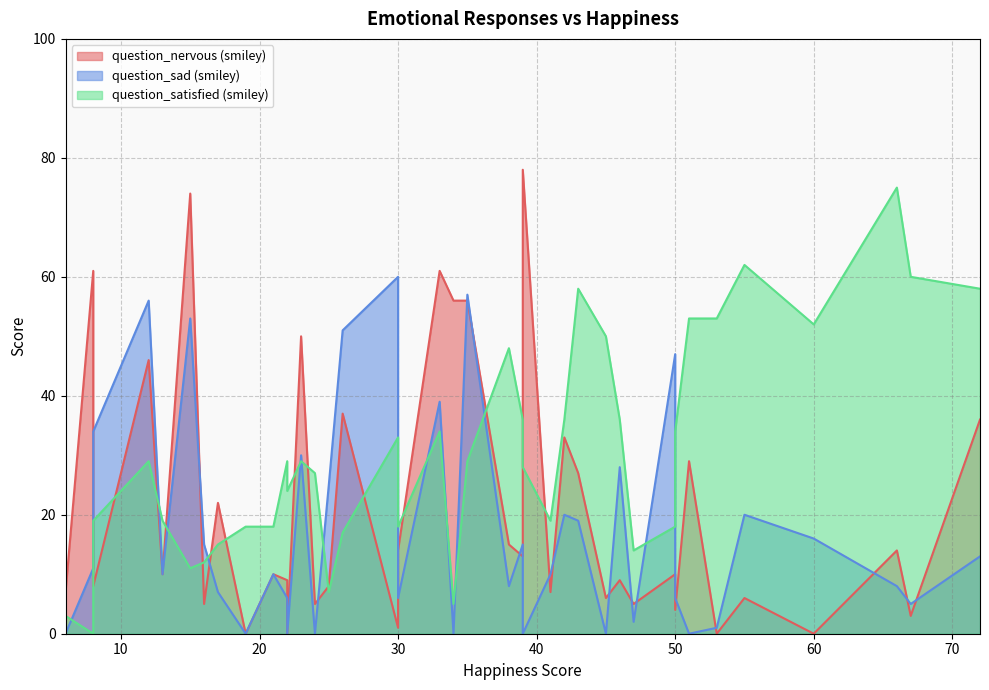

What is the difference between the maximum and second lowest values in the question_sad (smiley) series?

60